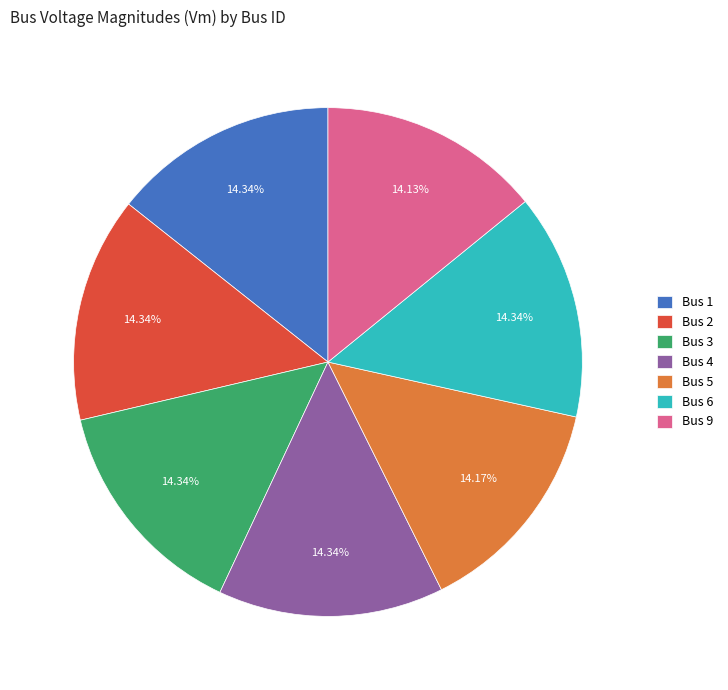

Count the number of slices in the pie.

7